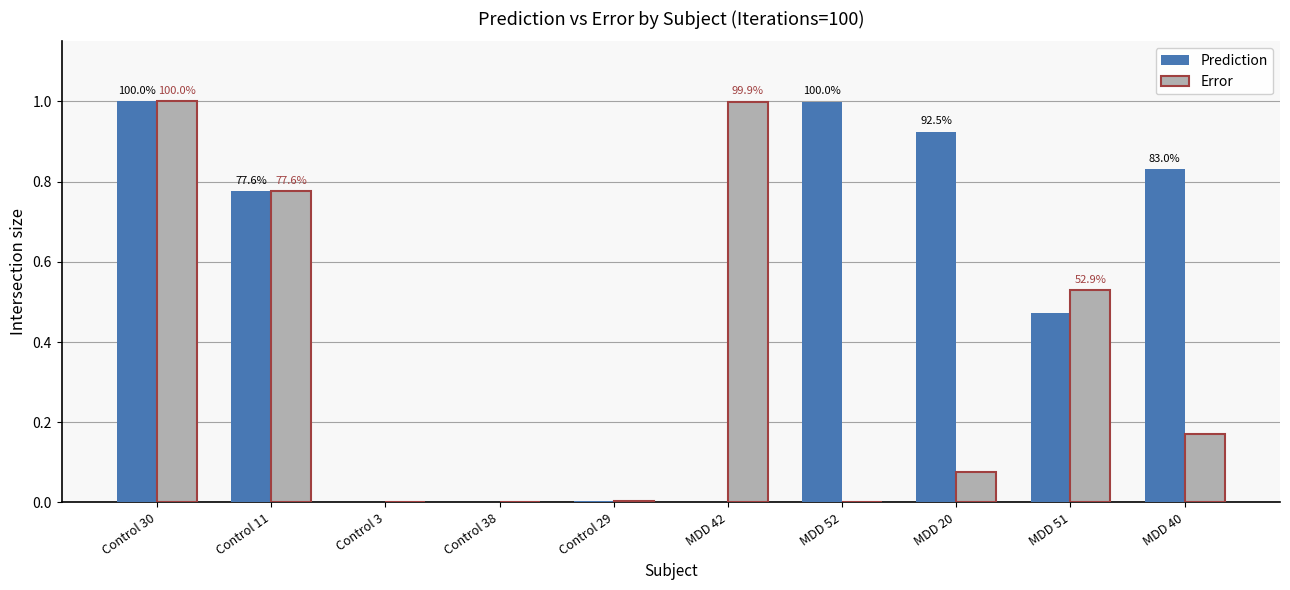

Which series has the largest total across all categories?

Prediction